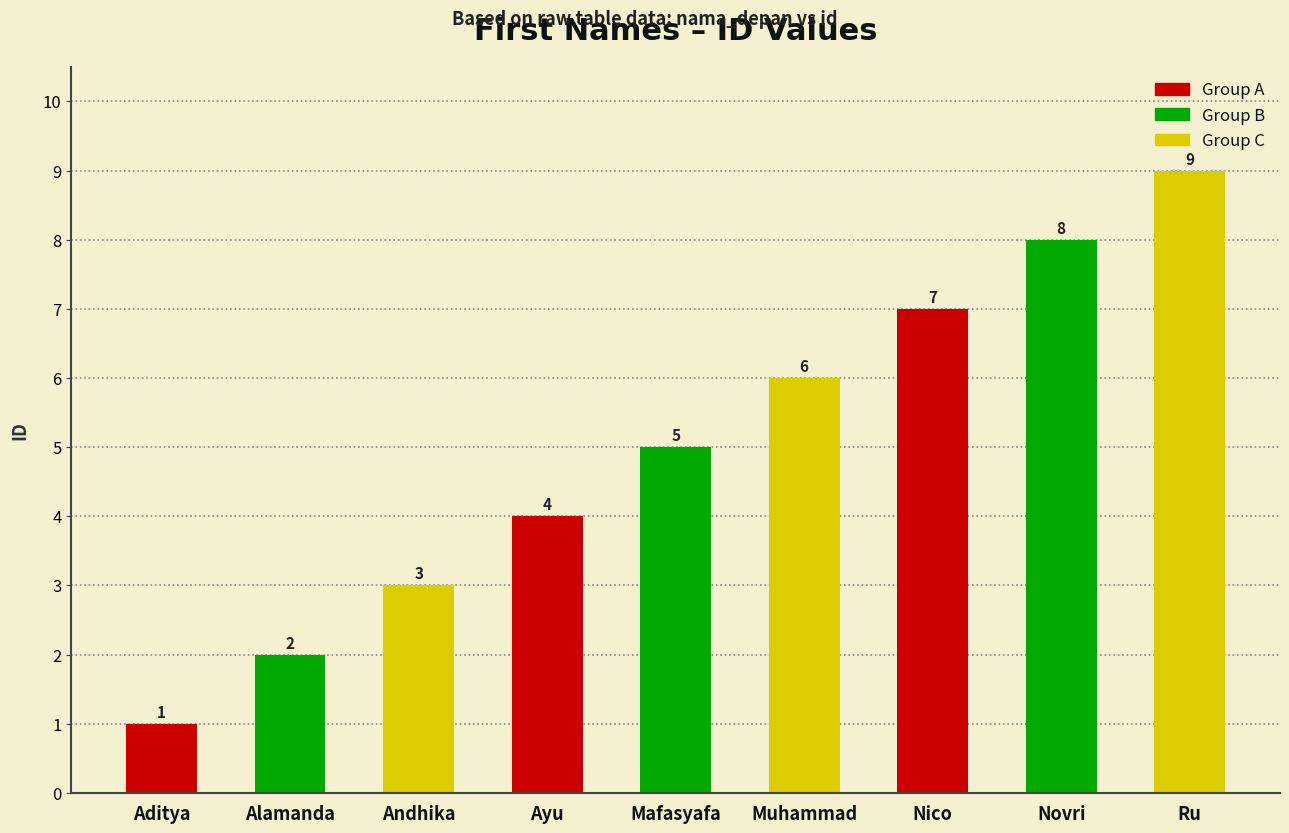

List the labels in order of value, largest first.

Ru, Novri, Nico, Muhammad, Mafasyafa, Ayu, Andhika, Alamanda, Aditya